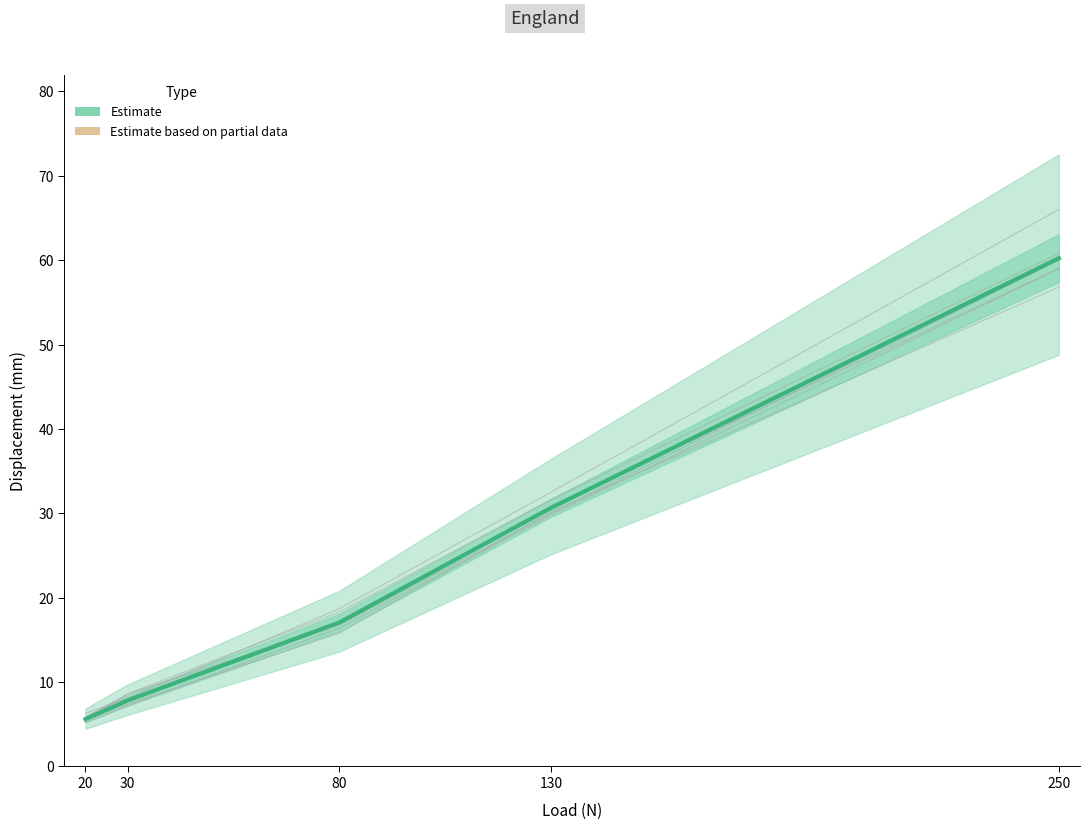

Read the P5 value at 80.

18.7